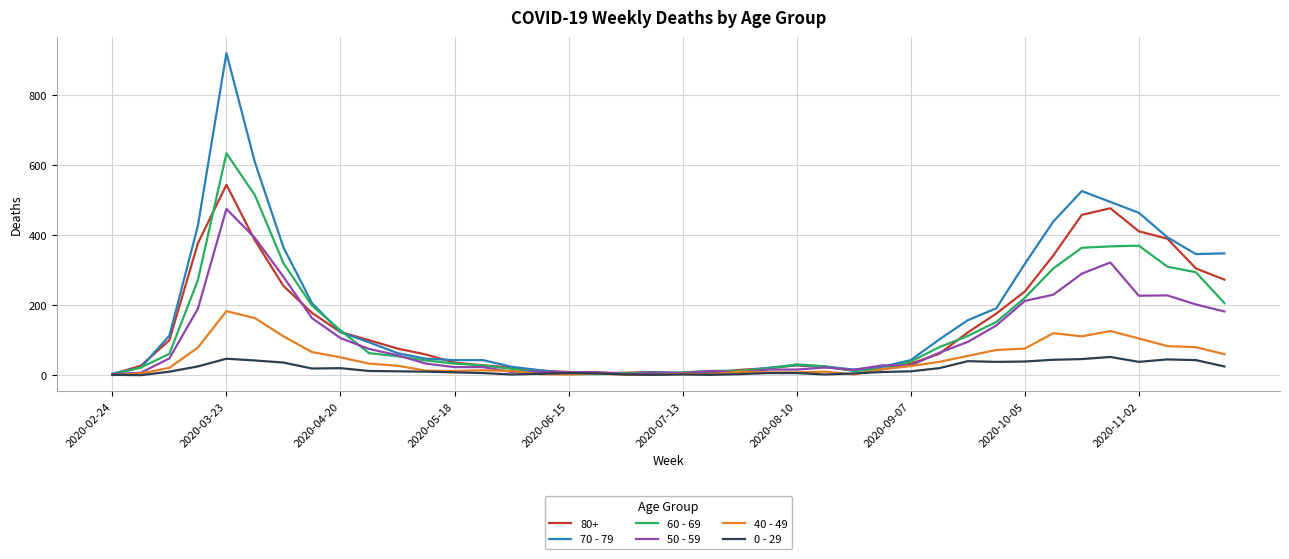

Does the chart have visible grid lines?

Yes